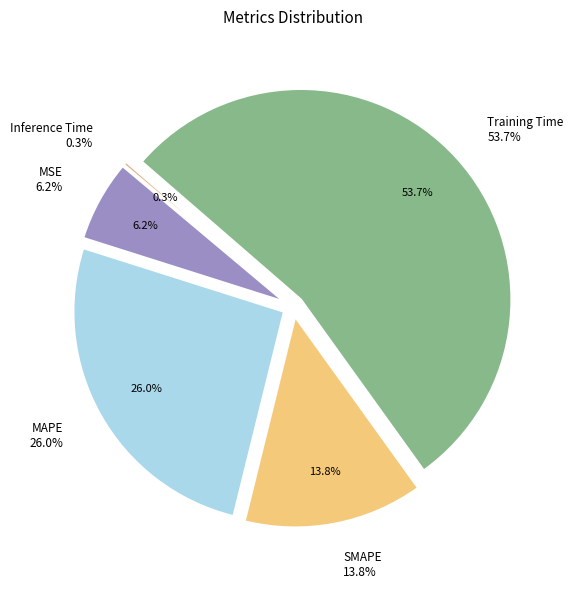

How many segments does this pie chart have?

5